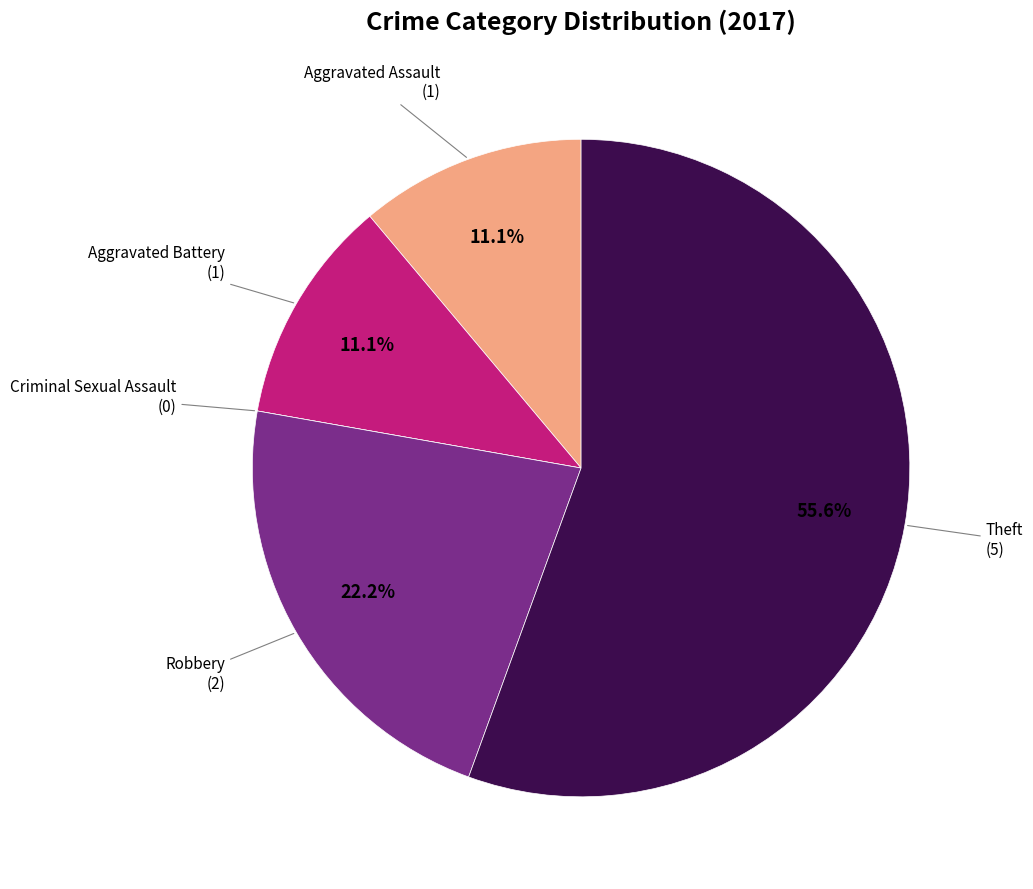

Does any single category account for the majority?

Yes